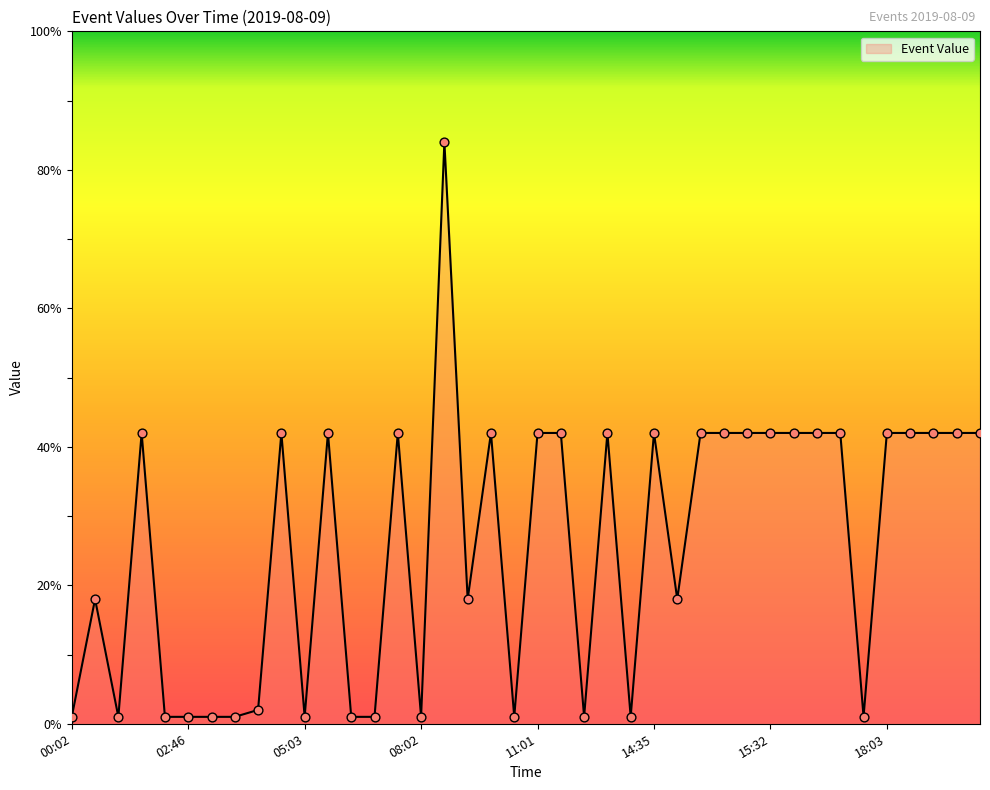

What is the difference between the maximum and minimum values?

83